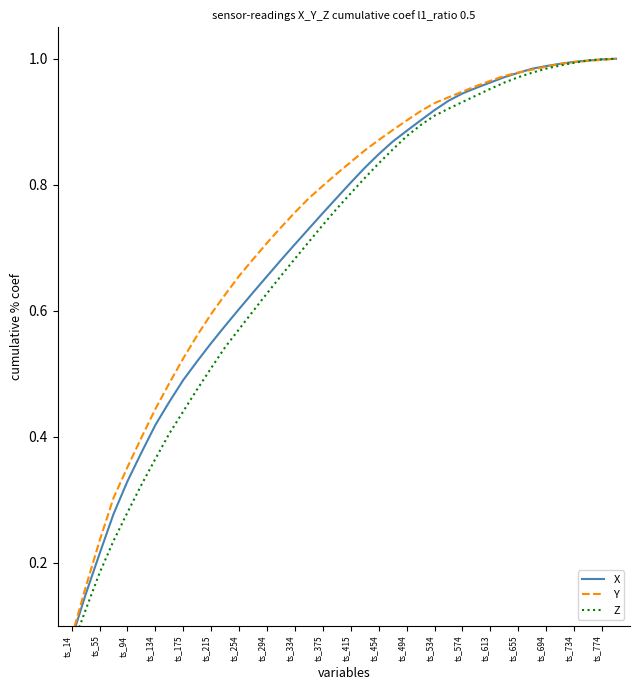

Which has a higher value, ts_655 or ts_55?

ts_655